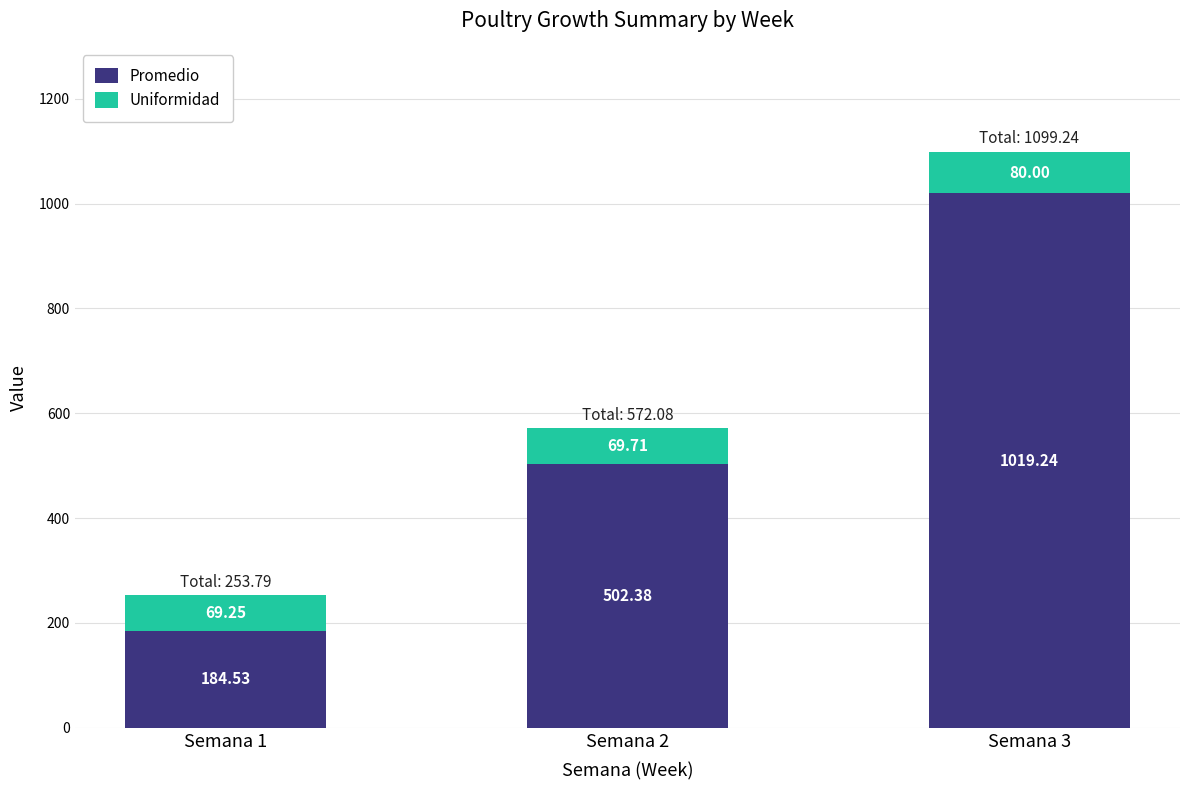

What is the average value of the Promedio series?

568.7